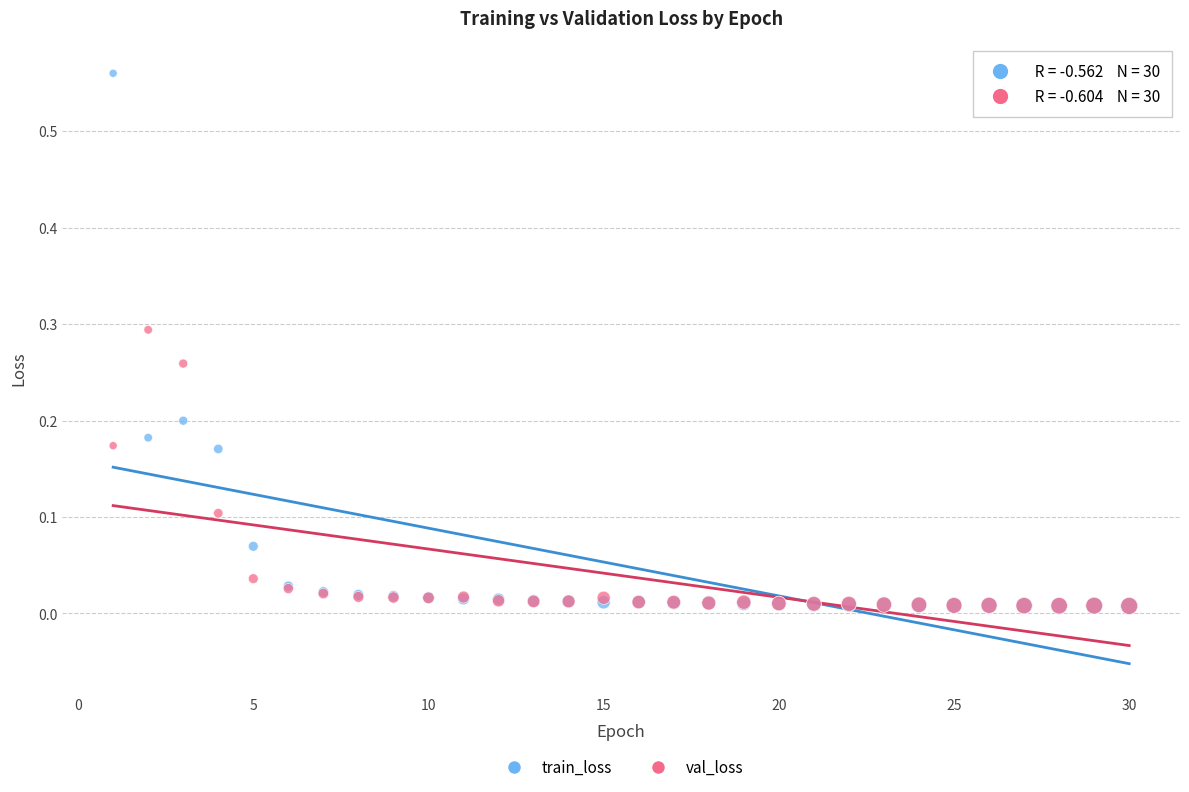

Which series has the widest spread of Y values?

train_loss